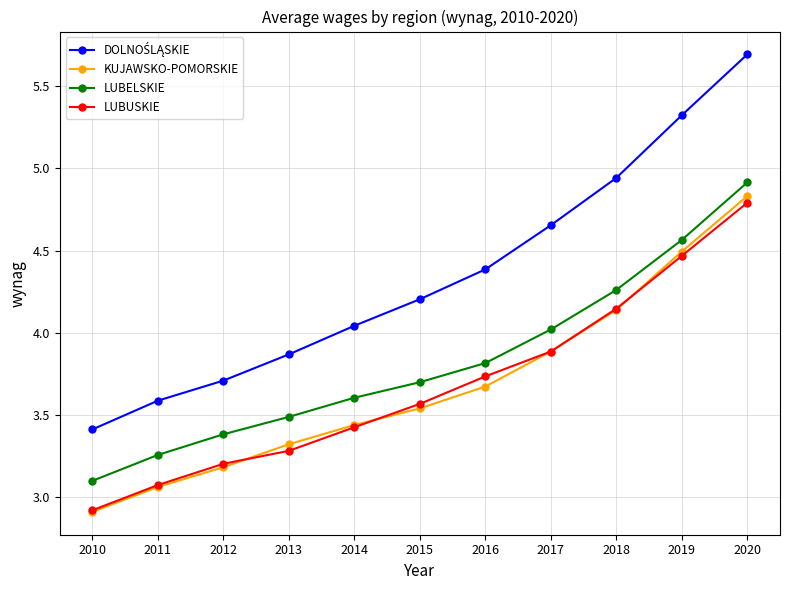

Is the value of LUBELSKIE at 2019 greater than the value of LUBUSKIE at 2010?

Yes